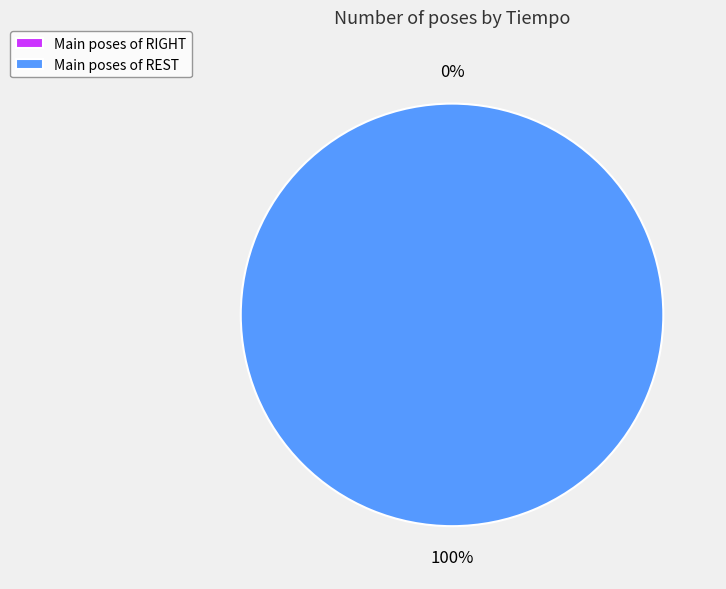

Which slice is the smallest?

RIGHT